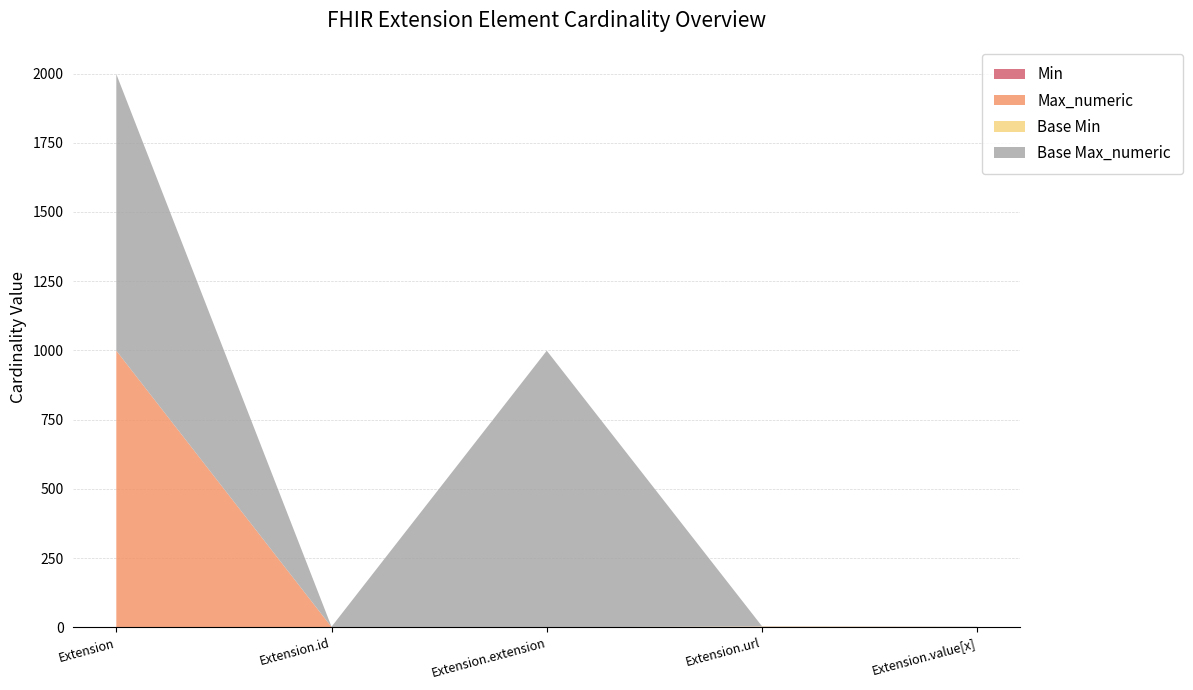

Reading right to left, extract all data points from this chart.

Min: Extension.value[x]=0	Extension.url=1	Extension.extension=0	Extension.id=0	Extension=0
Max_numeric: Extension.value[x]=1	Extension.url=1	Extension.extension=0	Extension.id=1	Extension=999
Base Min: Extension.value[x]=0	Extension.url=1	Extension.extension=0	Extension.id=0	Extension=0
Base Max_numeric: Extension.value[x]=1	Extension.url=1	Extension.extension=999	Extension.id=1	Extension=999